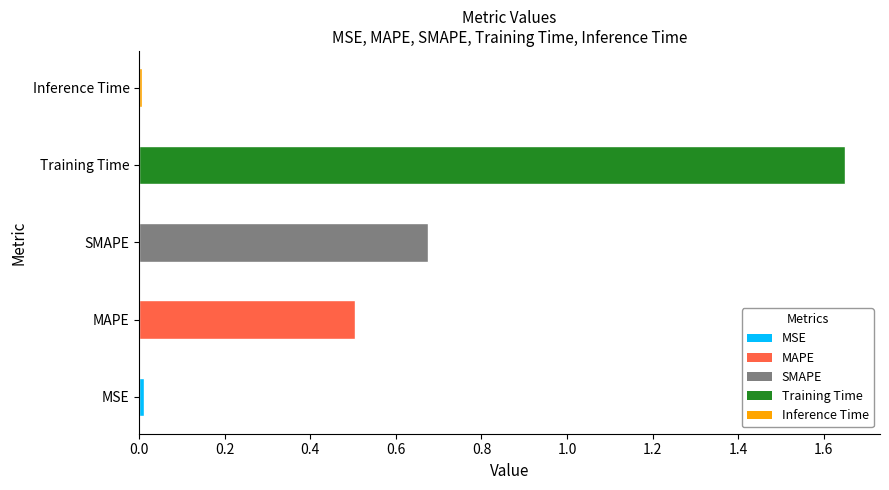

What is the average value?

0.6